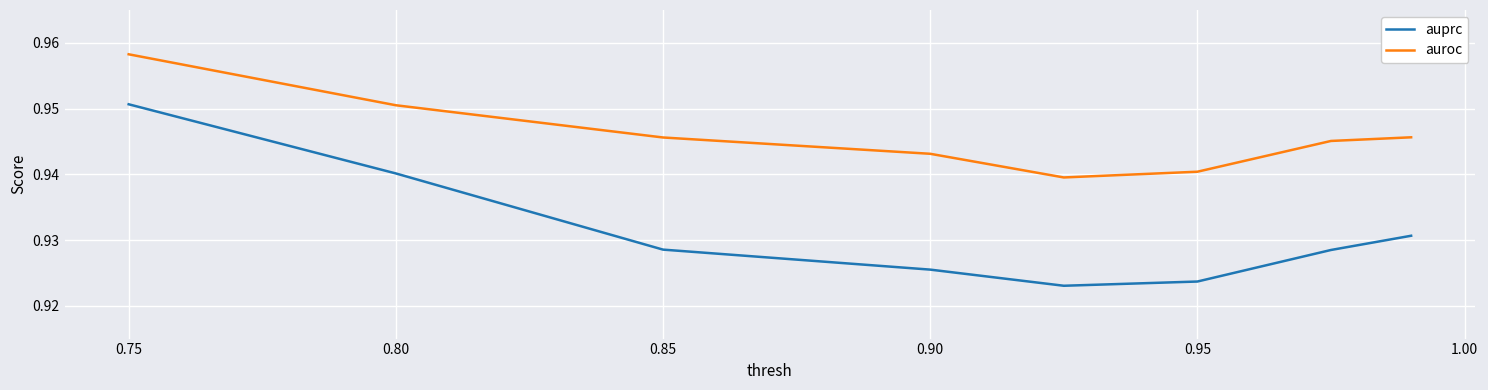

True or false: auprc has more than 0 interior local peaks.

False